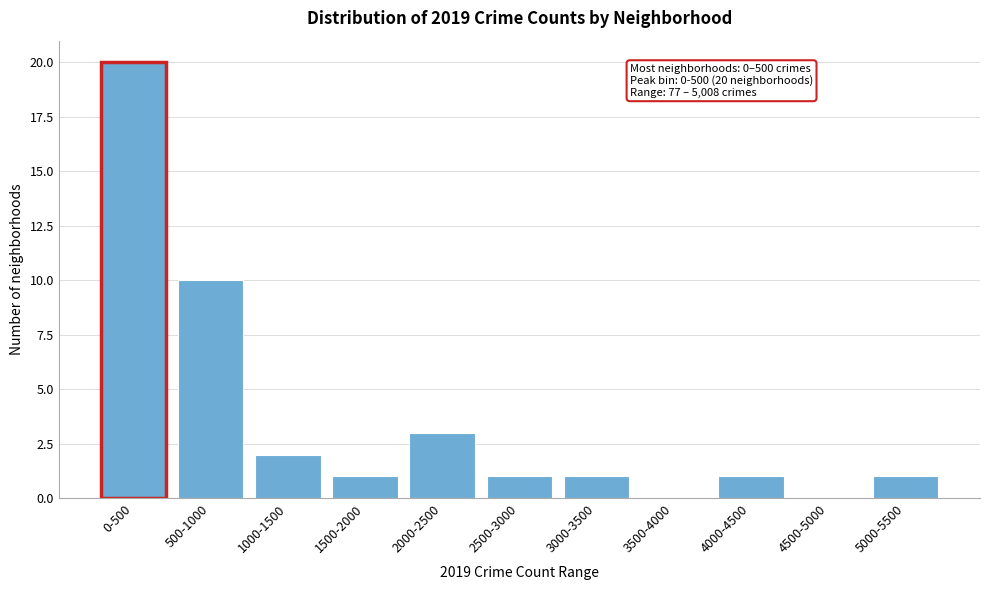

Reading left to right, what are all the values shown in this chart?

0-500=20	500-1000=10	1000-1500=2	1500-2000=1	2000-2500=3	2500-3000=1	3000-3500=1	3500-4000=0	4000-4500=1	4500-5000=0	5000-5500=1